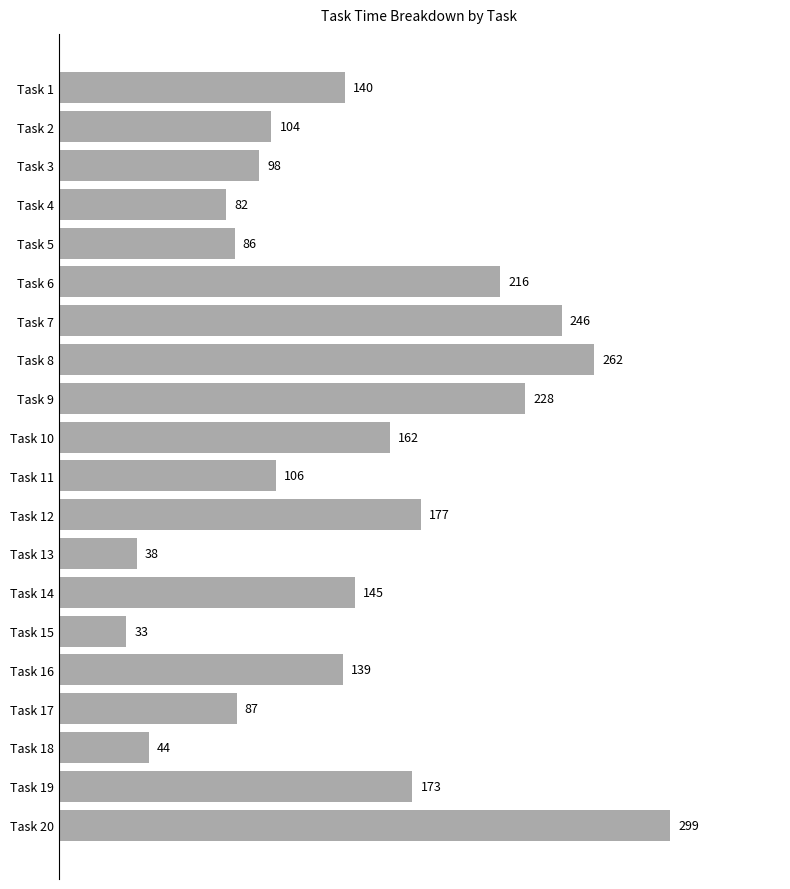

List the labels in order of value, smallest first.

Task 15, Task 13, Task 18, Task 4, Task 5, Task 17, Task 3, Task 2, Task 11, Task 16, Task 1, Task 14, Task 10, Task 19, Task 12, Task 6, Task 9, Task 7, Task 8, Task 20